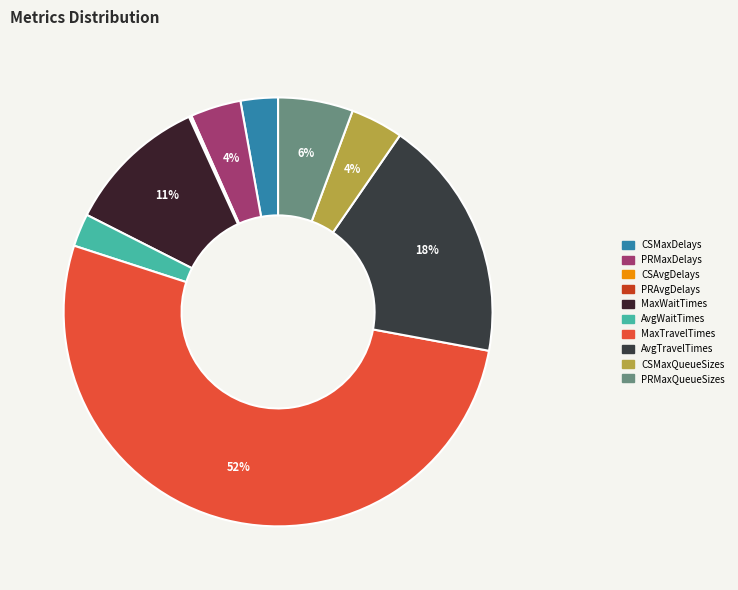

To the nearest percent, what is the combined percentage of PRAvgDelays and MaxTravelTimes?

52%